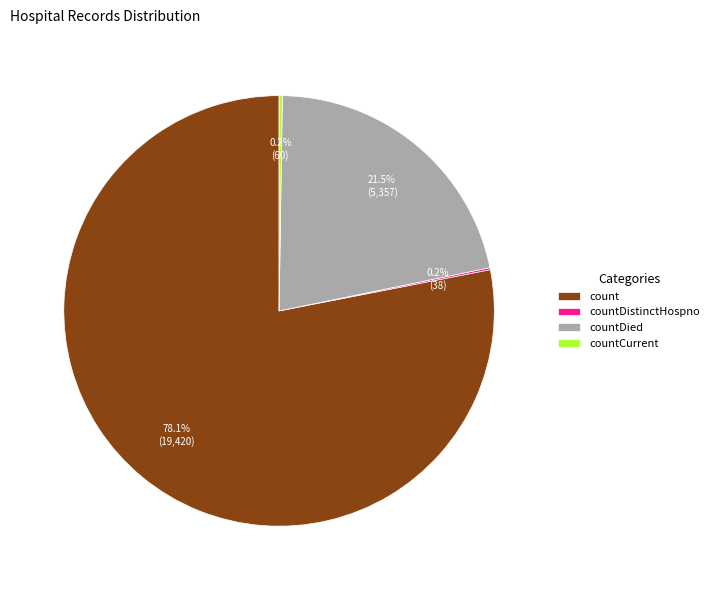

Which category has the biggest portion of the pie?

count